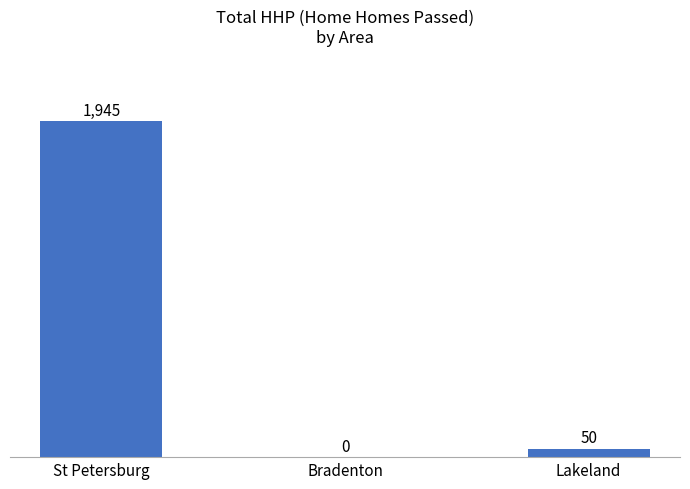

What is the sum of all values?

1995